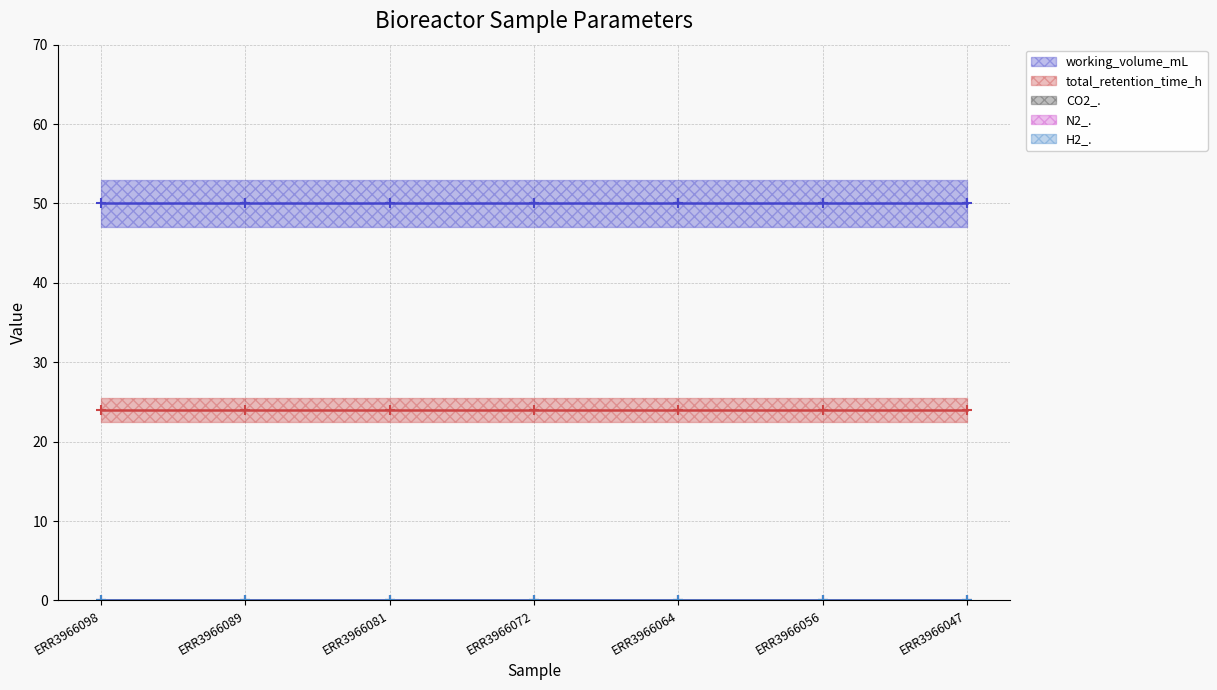

True or false: total_retention_time_h and N2_. intersect in this chart.

False